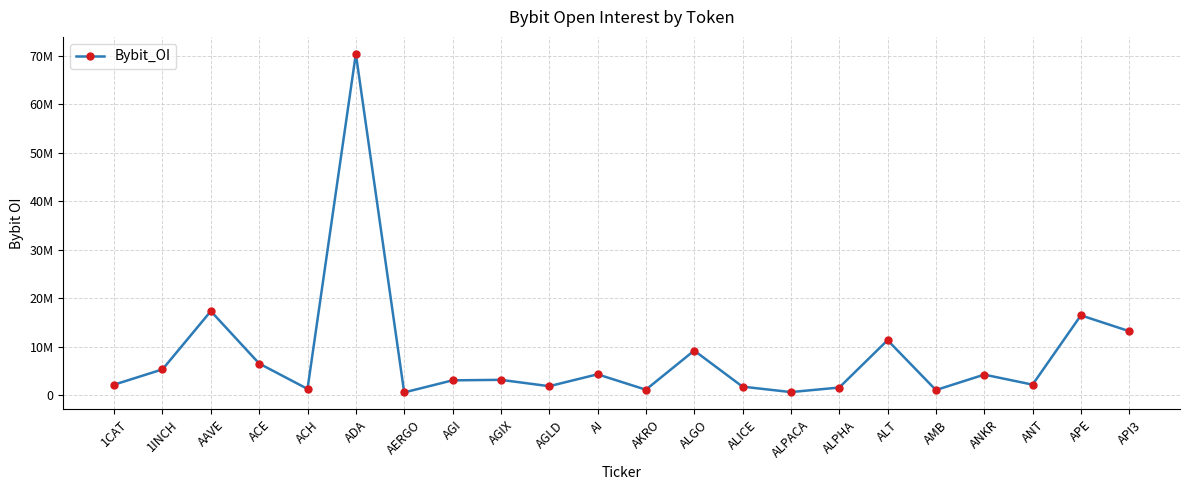

Does the chart have visible grid lines?

Yes